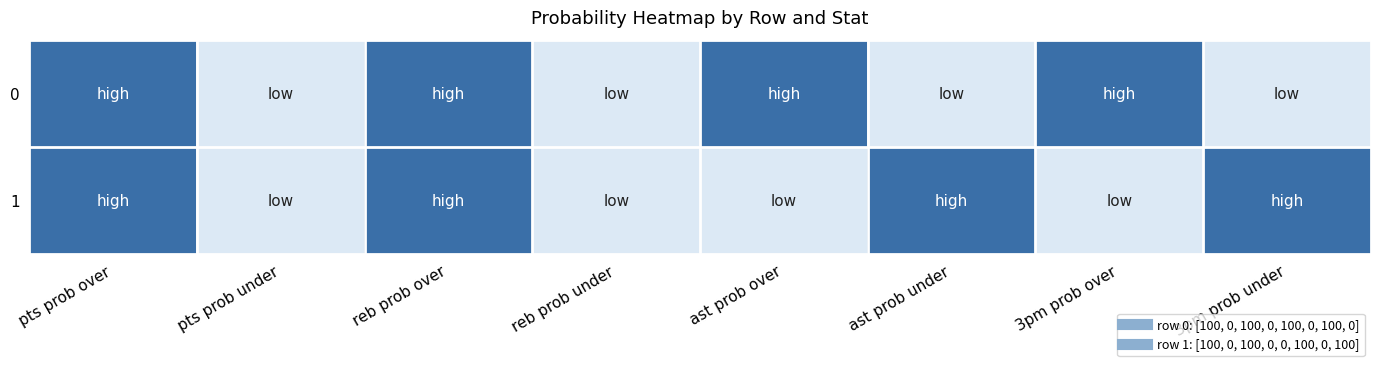

List the series in order of their peak value, lowest first.

0, 1